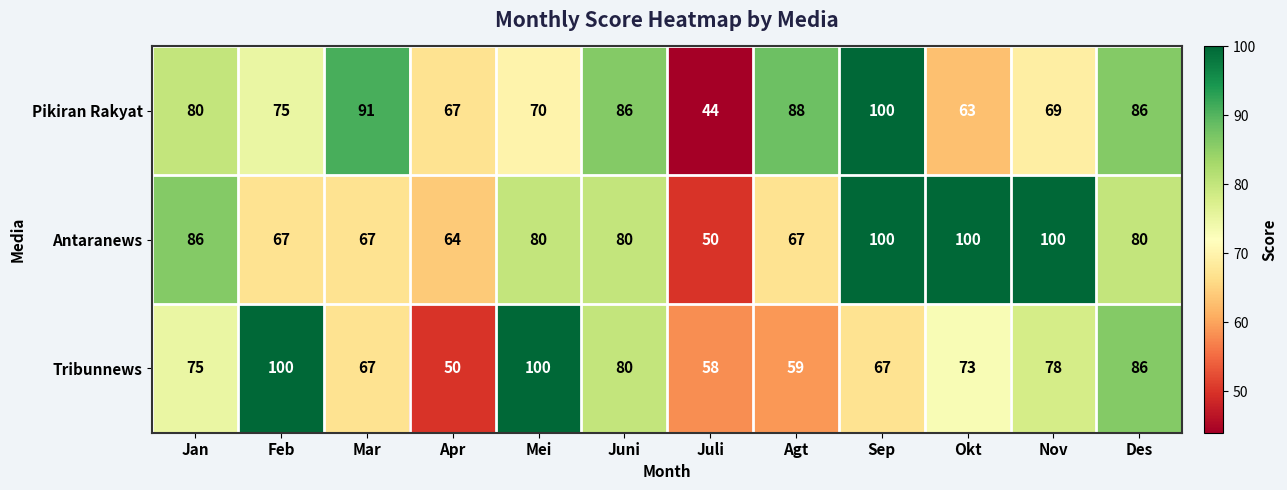

At which category is the sum across all series the highest?

Sep